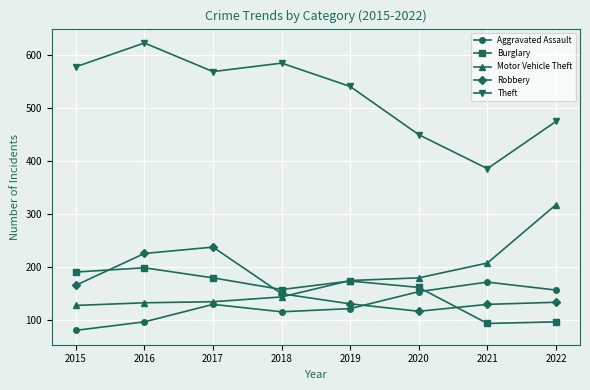

How many interior local valleys does the Aggravated Assault series have?

1